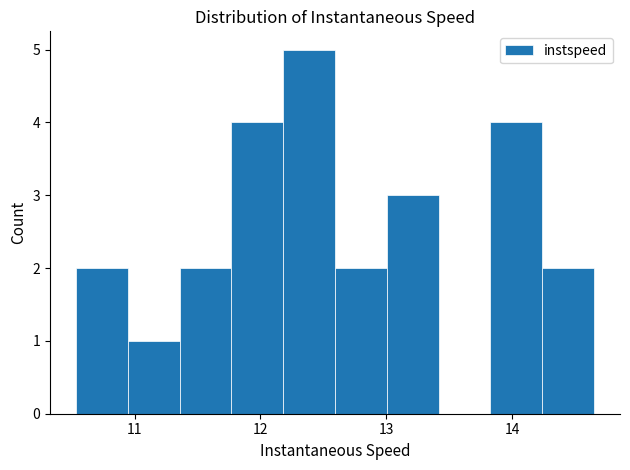

Reading left to right, transcribe this chart: for each bar, give the range it covers on the x-axis and its height. Neither the bar edges nor the heights are printed on the chart, so give them approximately, as read against the axes.

10.5 to 10.9: 2
10.9 to 11.4: 1
11.4 to 11.8: 2
11.8 to 12.2: 4
12.2 to 12.6: 5
12.6 to 13.0: 2
13.0 to 13.4: 3
13.4 to 13.8: 0
13.8 to 14.2: 4
14.2 to 14.7: 2